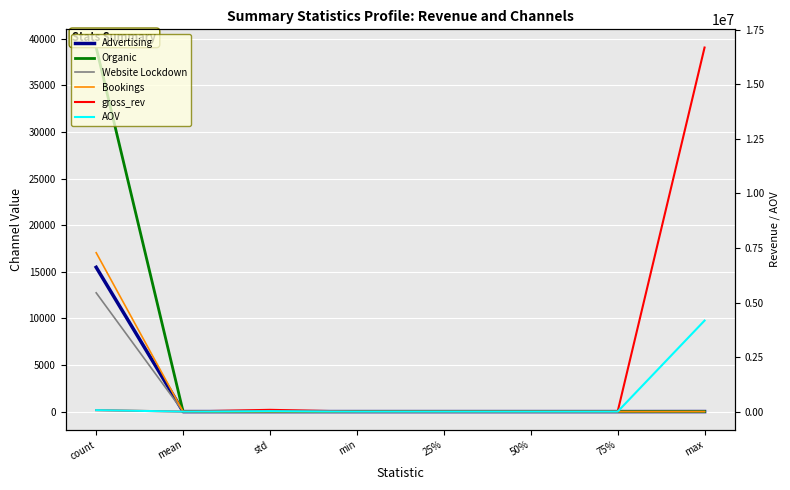

Which series has the largest total across all categories?

gross_rev